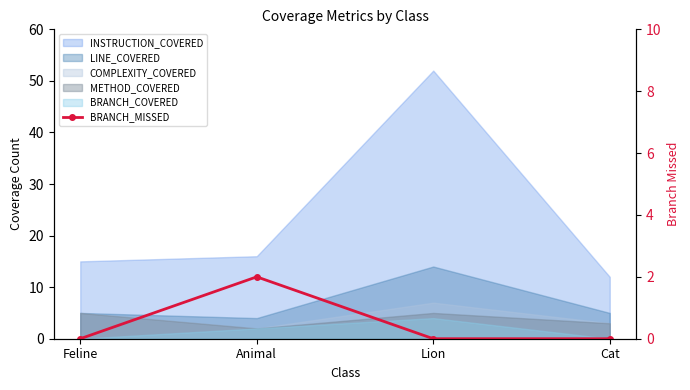

Reading left to right, what are all the values shown in this chart?

Feline=0	Animal=2	Lion=0	Cat=0